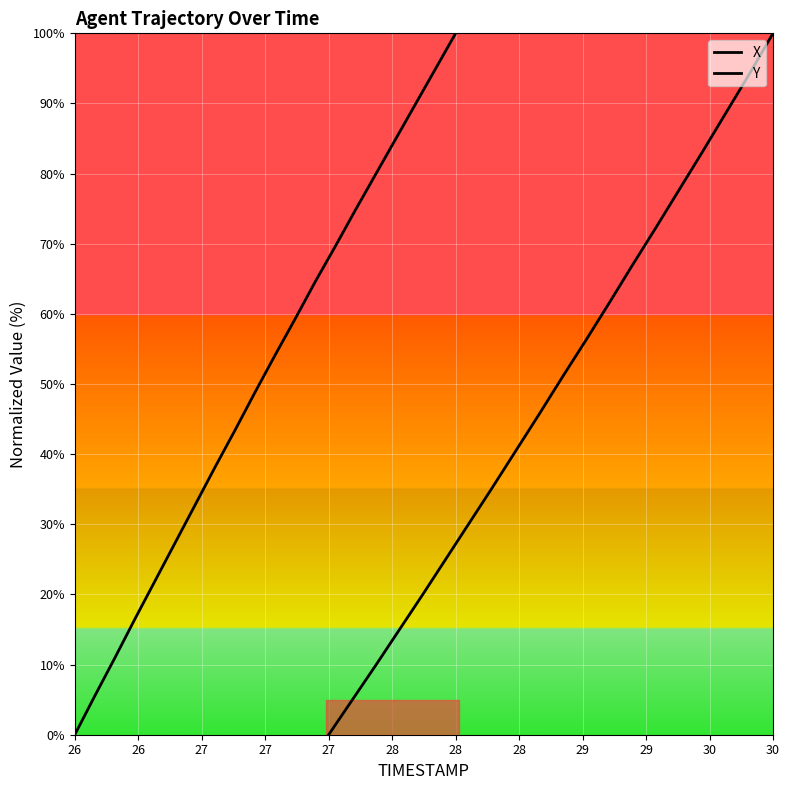

What is the greatest value displayed?

100.0